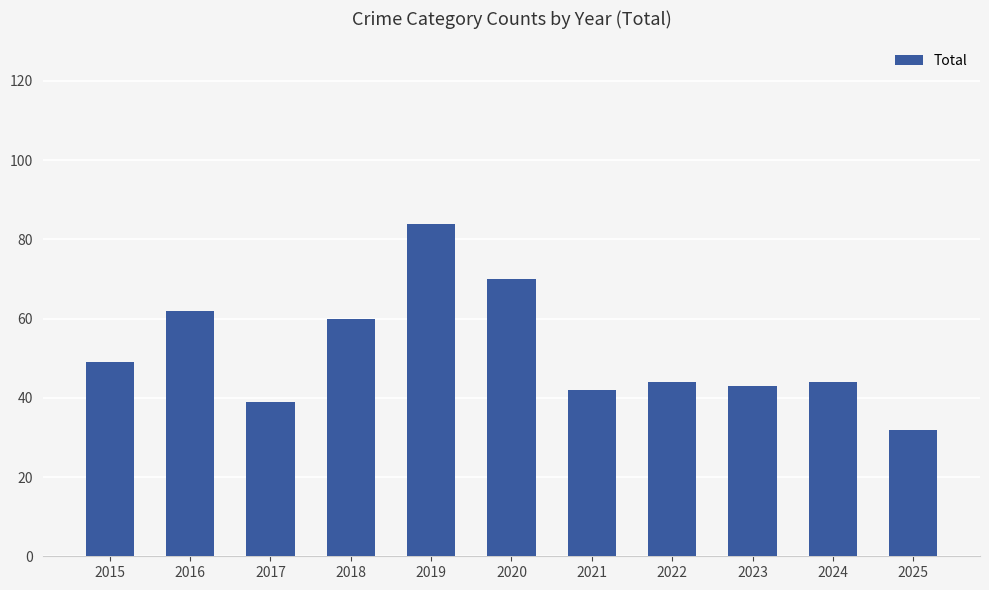

Reading left to right, extract all data points from this chart.

2015=49	2016=62	2017=39	2018=60	2019=84	2020=70	2021=42	2022=44	2023=43	2024=44	2025=32